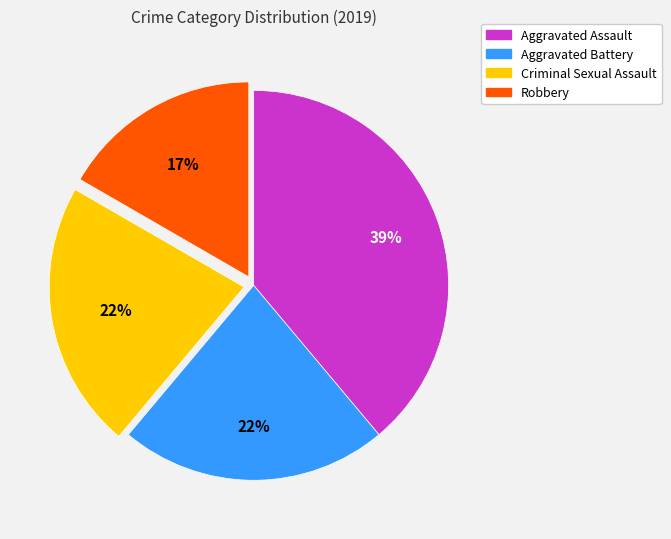

Which has a higher value, Robbery or Aggravated Battery?

Aggravated Battery